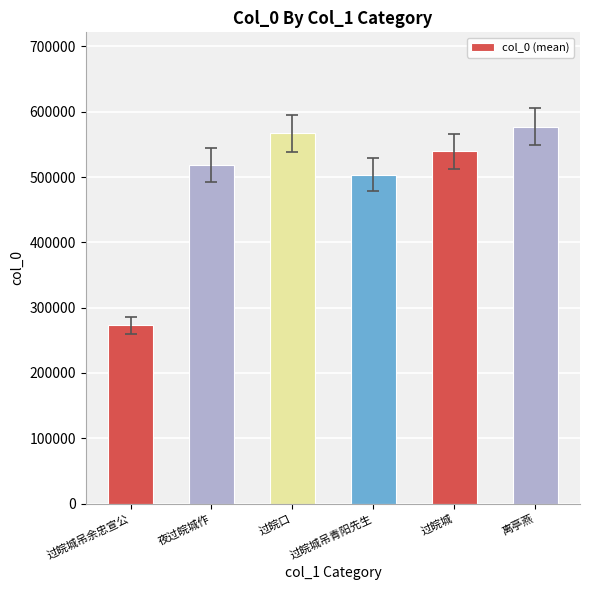

What is the label of the 2nd bar from the right?

过皖城